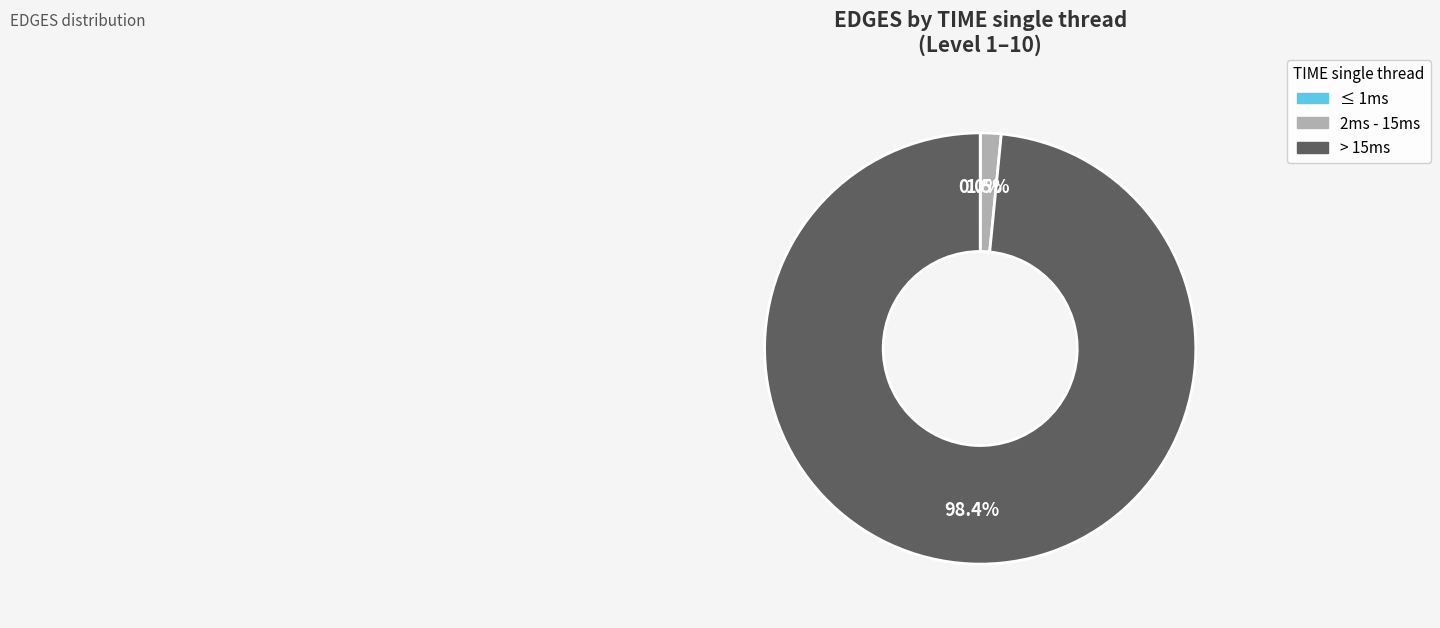

Between 2ms - 15ms and > 15ms, which is larger?

> 15ms